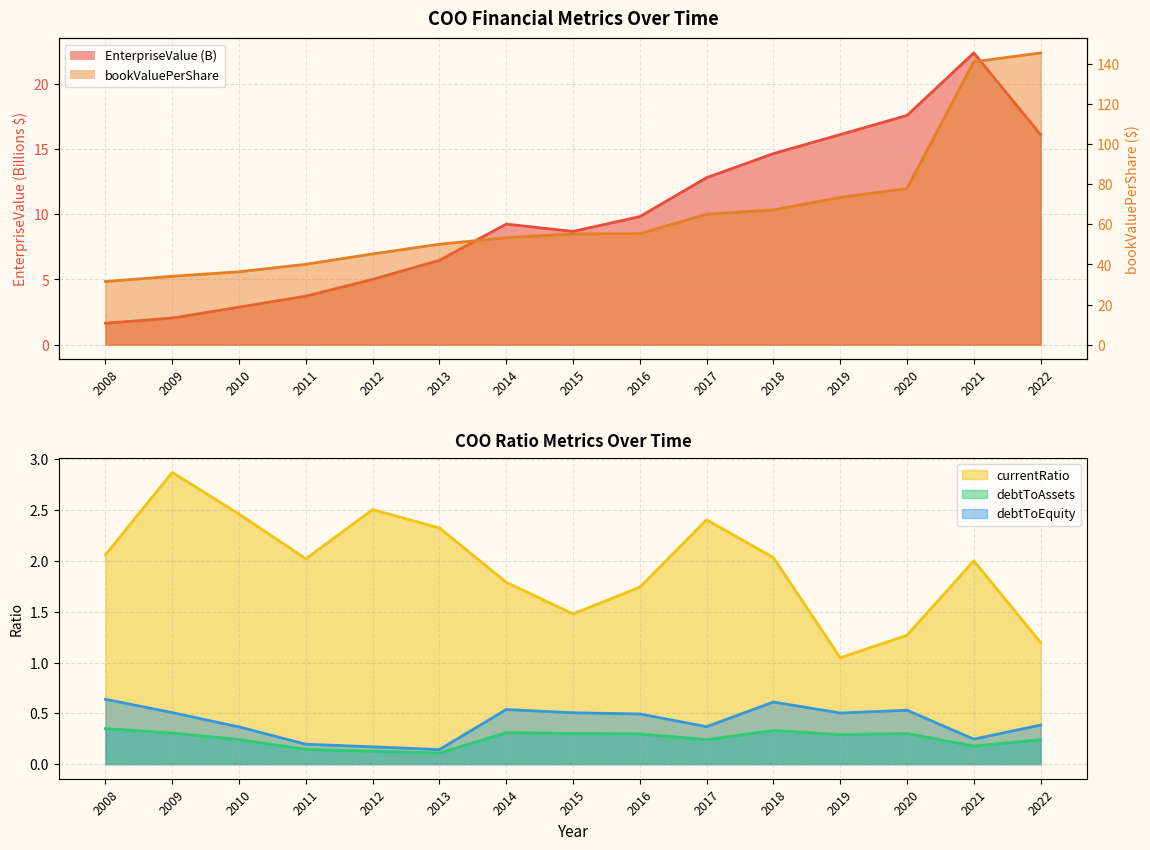

Which has a higher value, 2012 or 2022?

2022